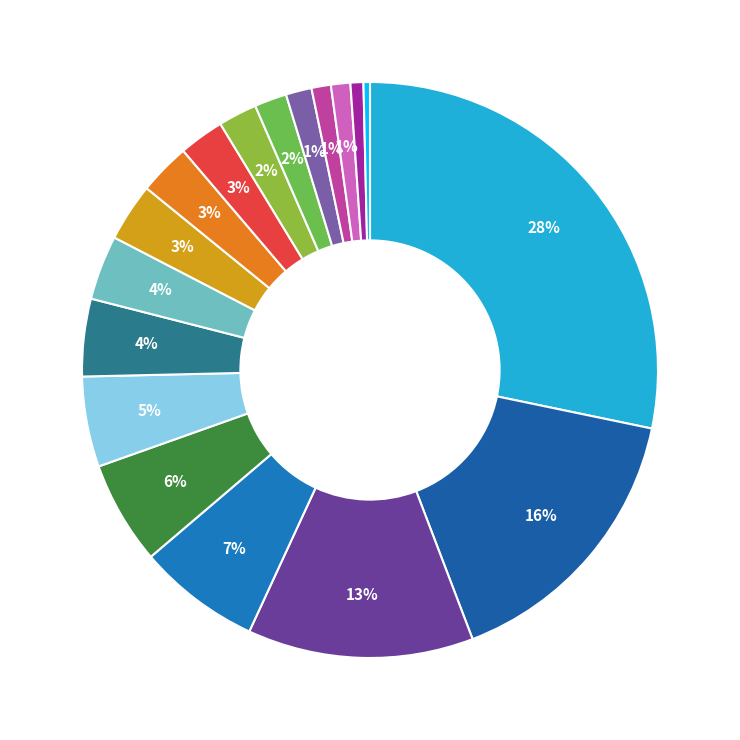

How many slices are in this pie chart?

18